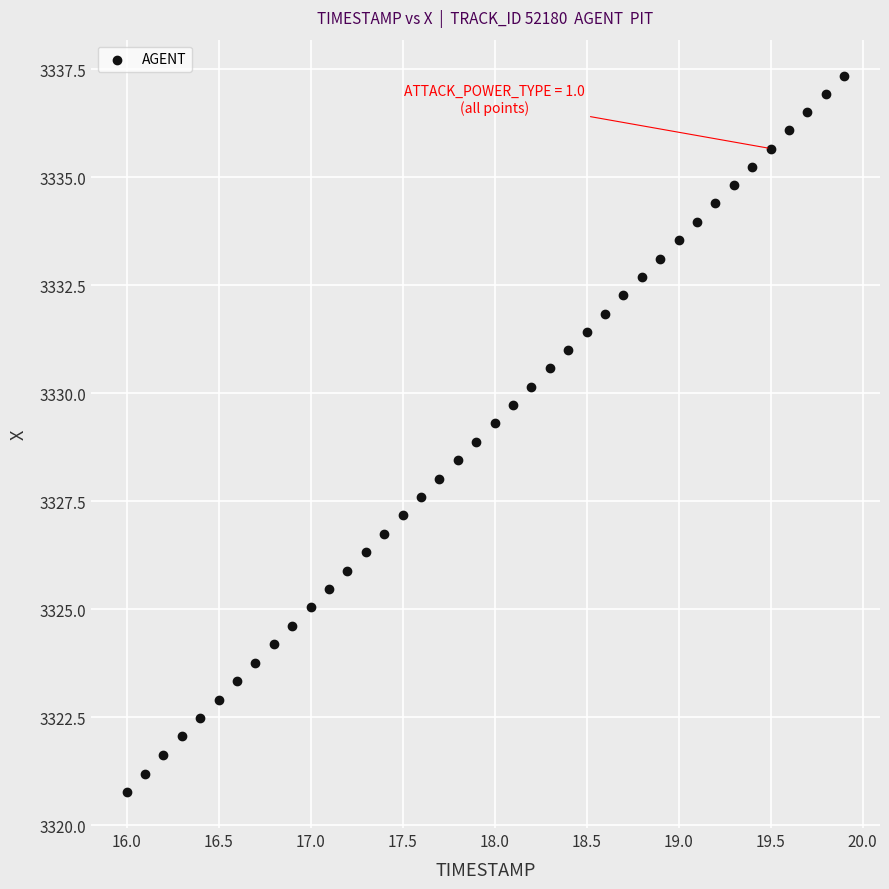

What is the range of Y values (max minus min)?

16.6